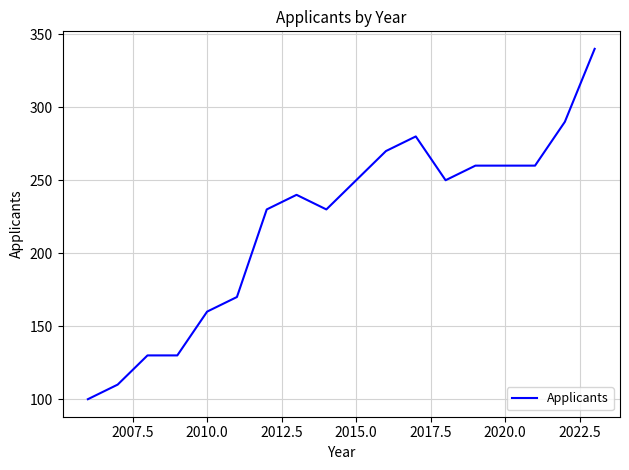

What is the greatest value displayed?

340